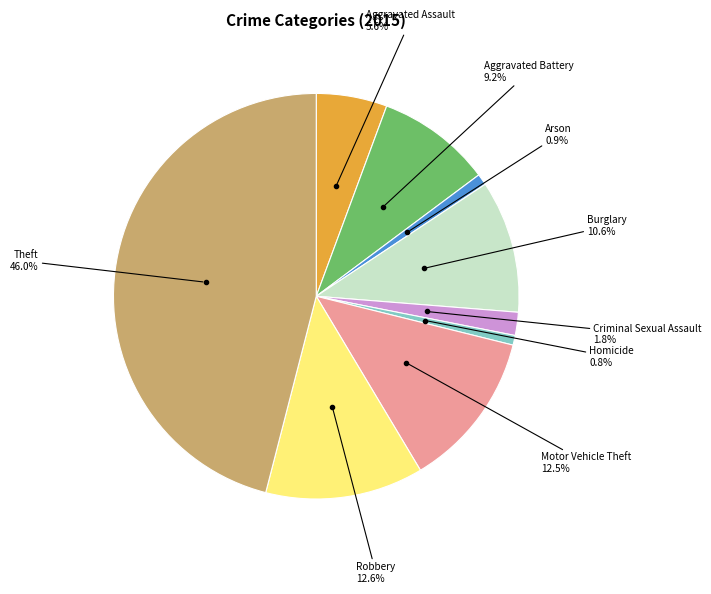

To the nearest percent, what is the average slice percentage?

11%